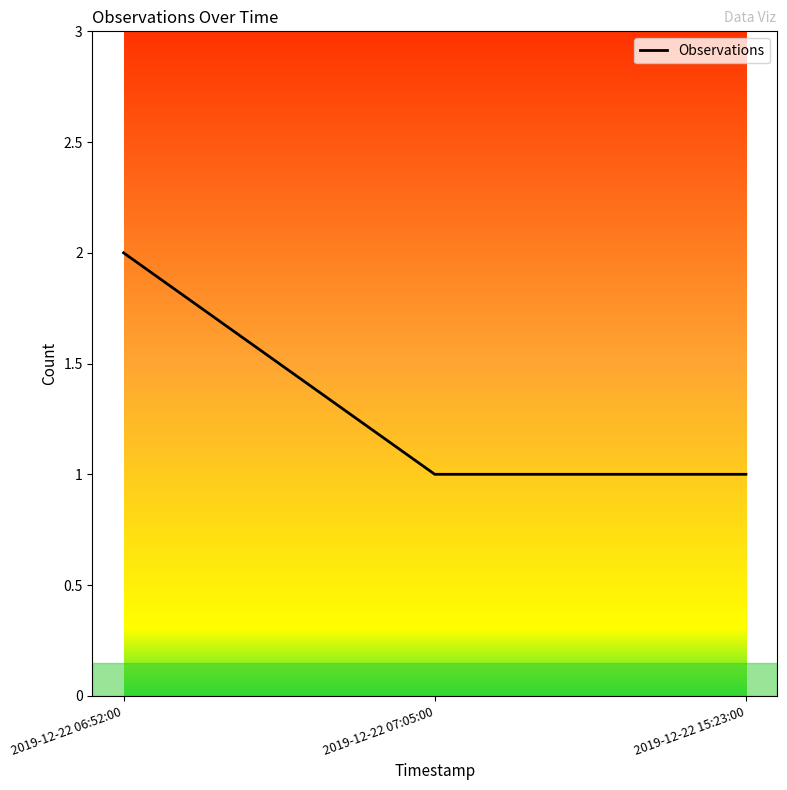

How many lines are shown in the chart?

1